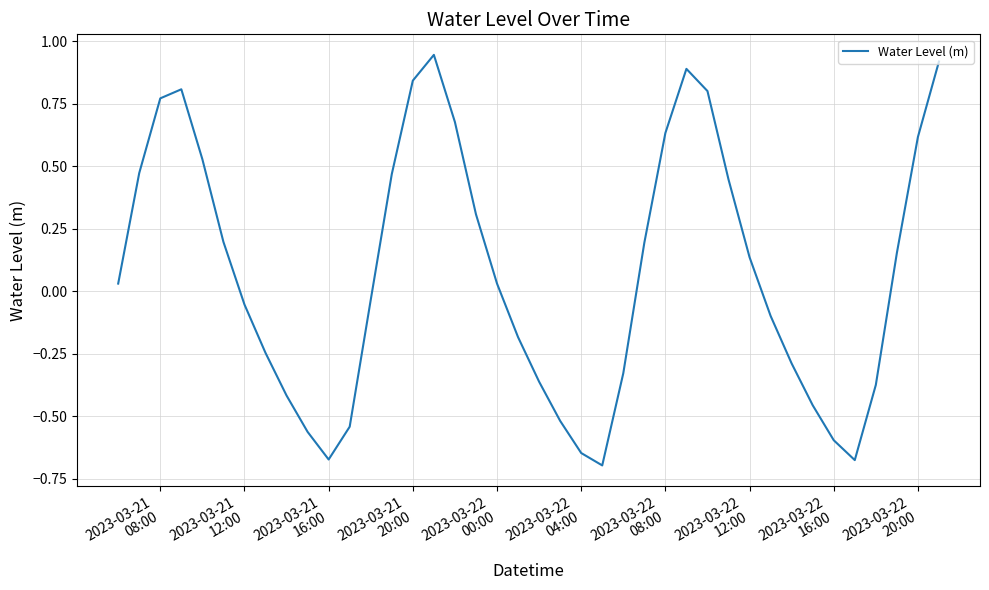

How many categories are shown in the chart?

40